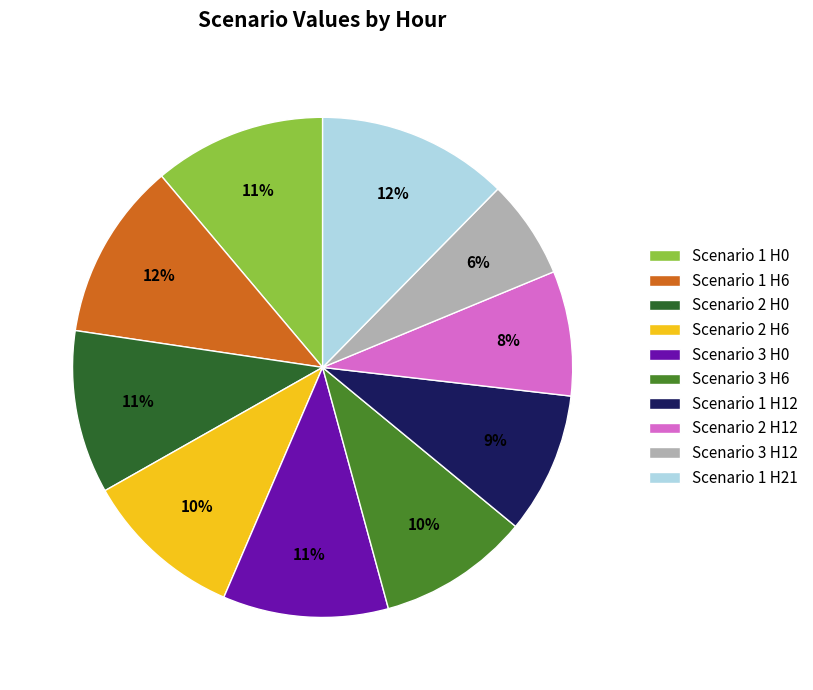

Does any single category account for the majority?

No